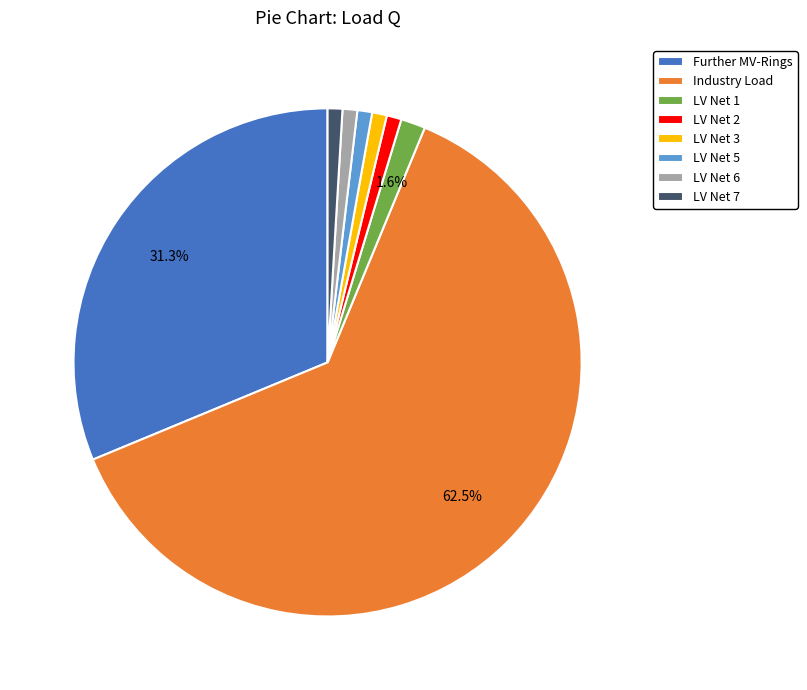

Between LV Net 1 and LV Net 7, which is larger?

LV Net 1